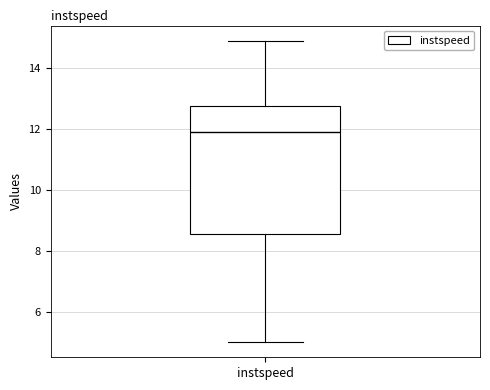

Where is the upper edge of the box for instspeed on the y-axis? The values are not printed on the chart, so give them approximately, as read against the axis.

12.8